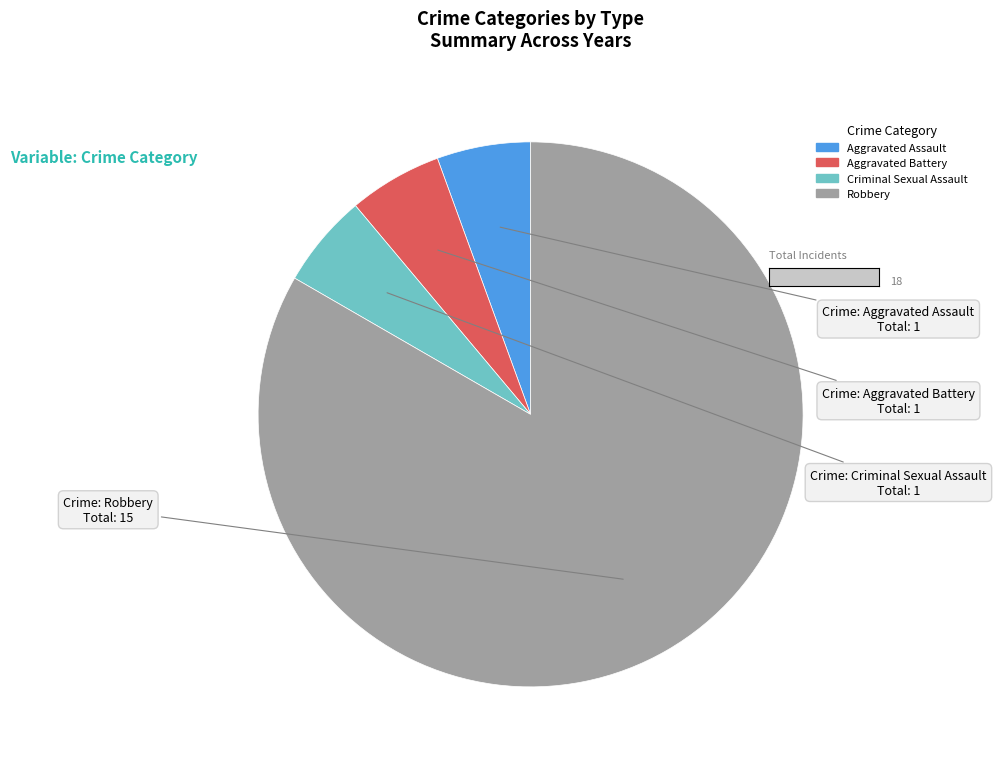

True or false: Robbery accounts for 73% of the total.

False